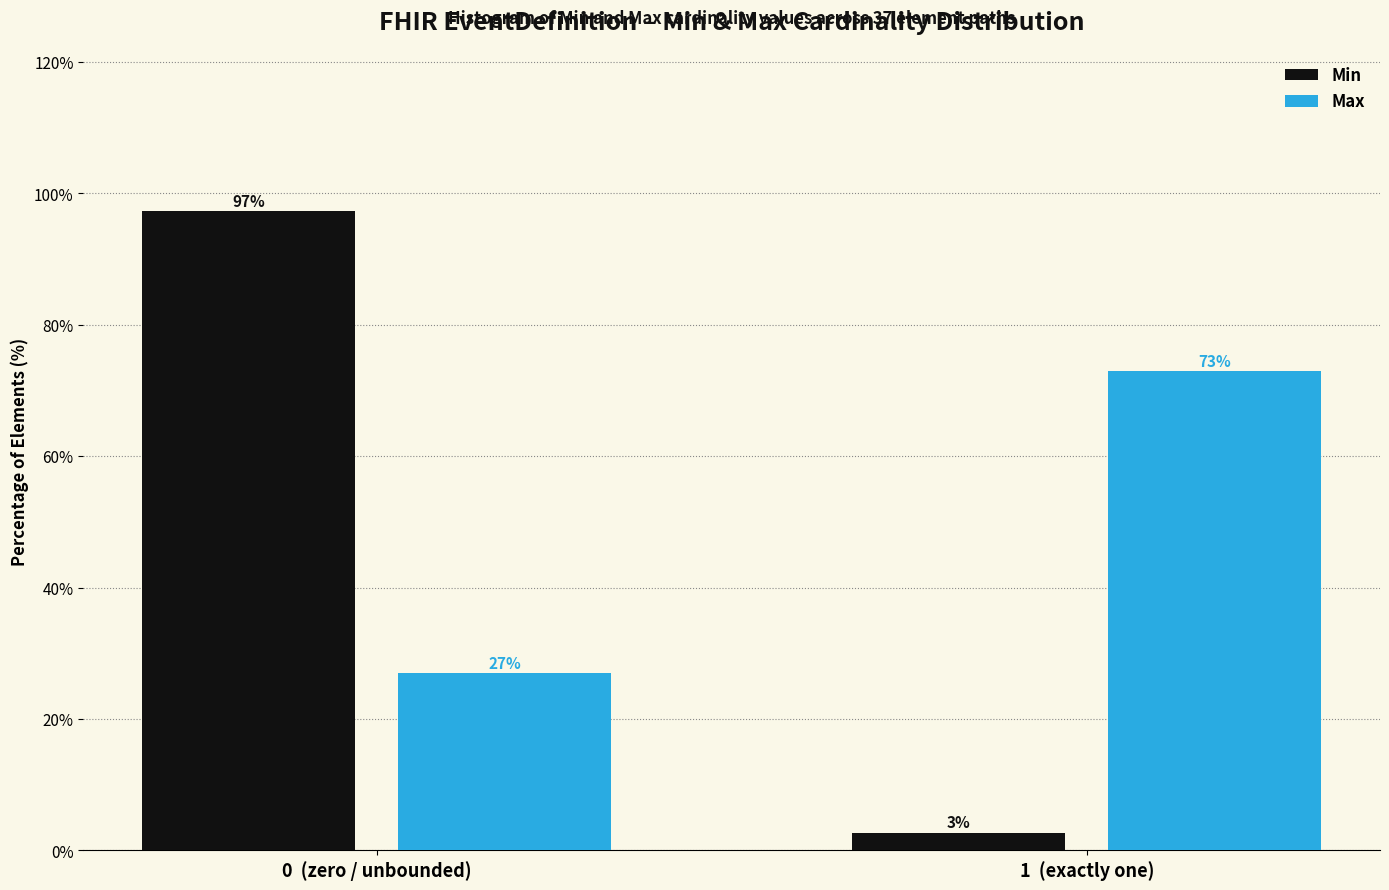

At 0  (zero / unbounded), list the series in order from largest to smallest.

Min, Max